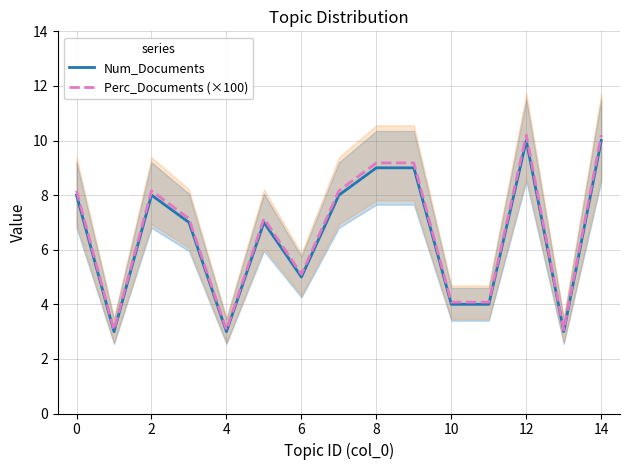

True or false: Perc_Documents (×100) and Num_Documents cross at least once.

False